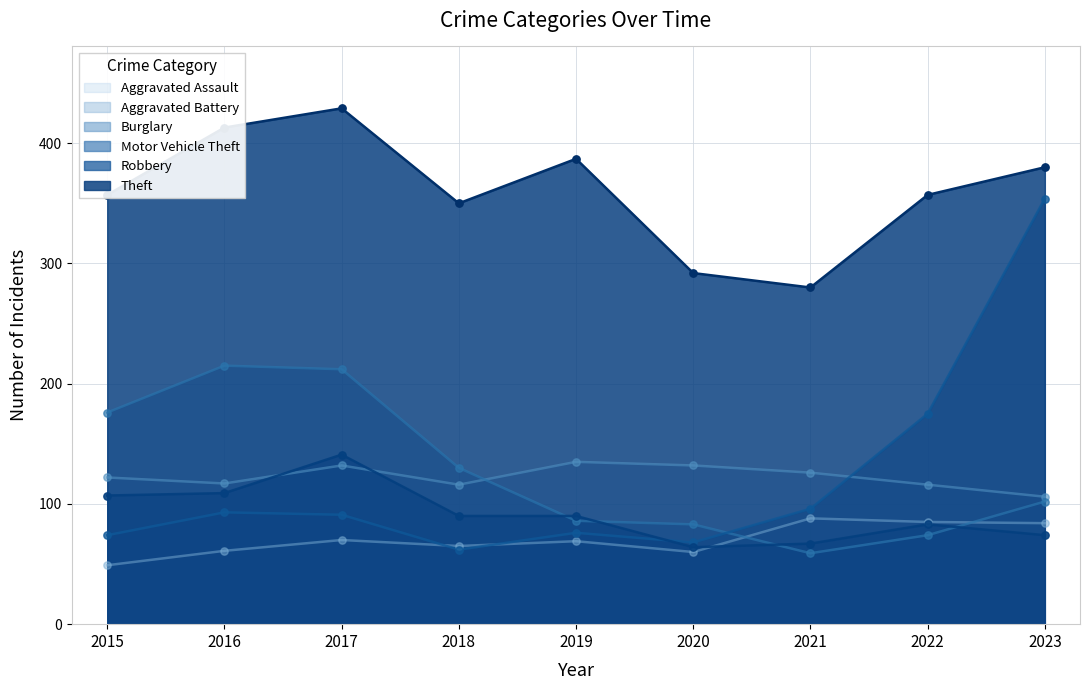

At which category is the sum across all series the highest?

2023